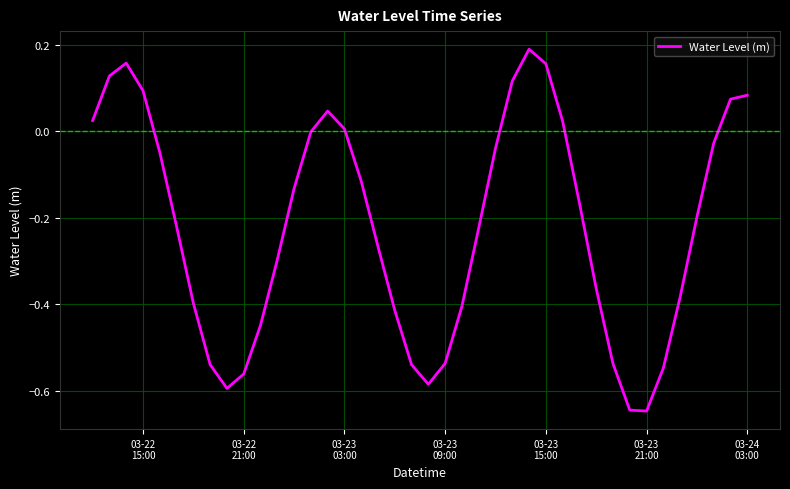

What is the difference between the maximum and minimum values?

0.8